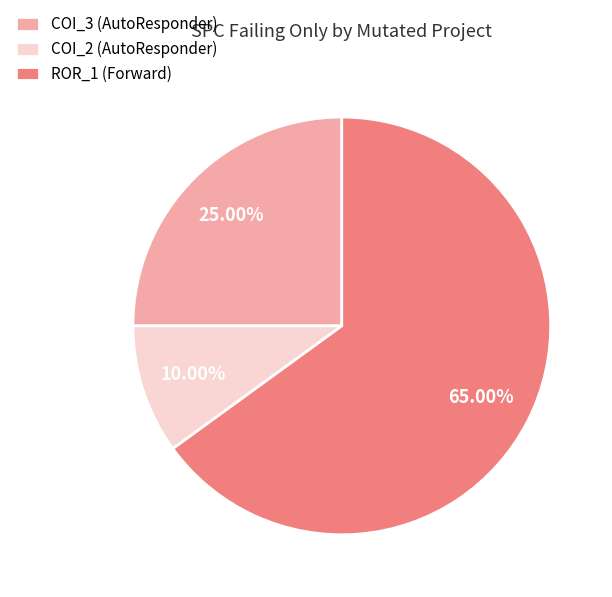

Which slice is the smallest?

COI_2 (AutoResponder)